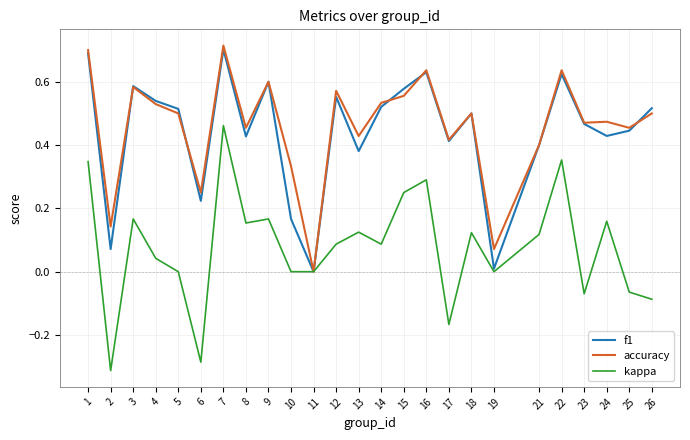

At 4, list the series in order from smallest to largest.

kappa, accuracy, f1